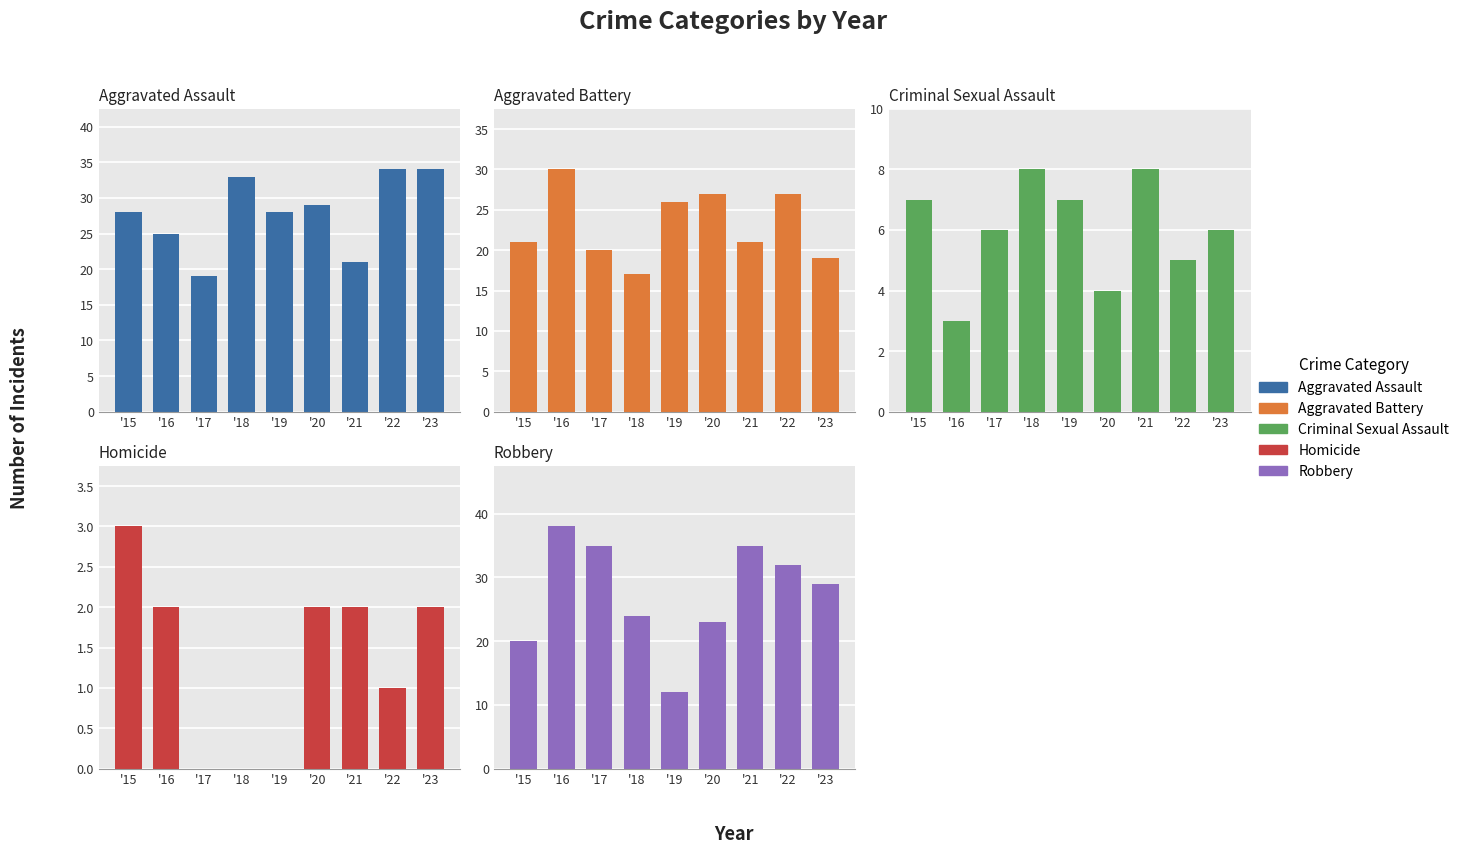

What is the total value across all series at '16?

98